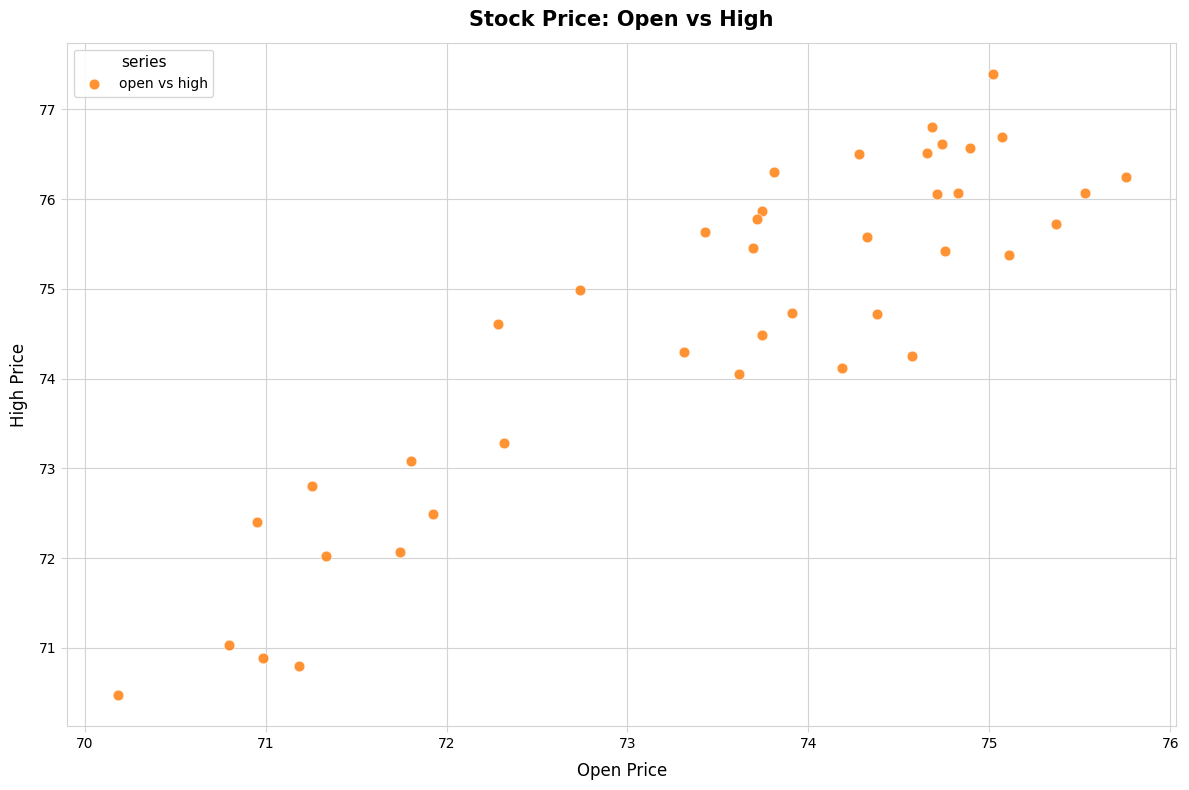

What is the range of Y values (max minus min)?

6.9